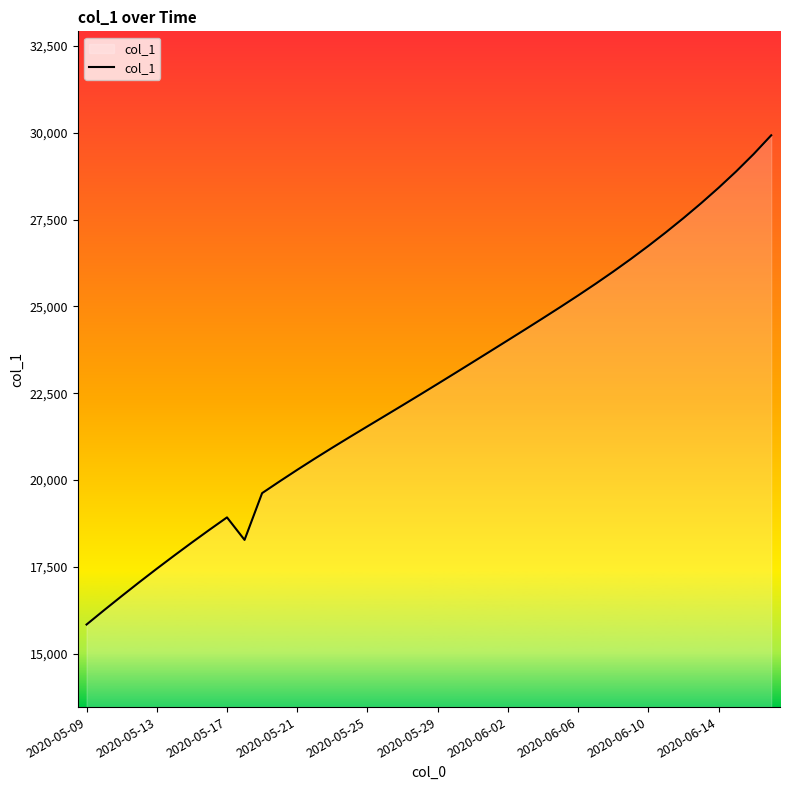

What is the minimum value shown in the chart?

15842.6